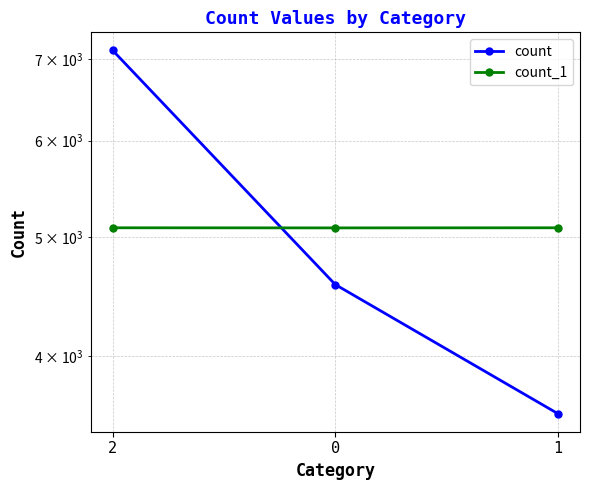

At which category is the sum across all series the highest?

2